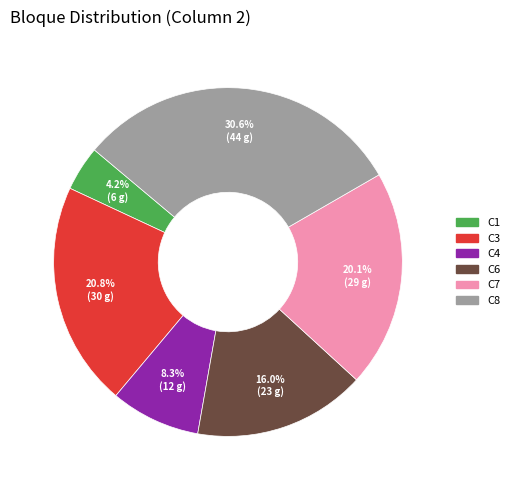

Is C7 the majority of the pie?

No